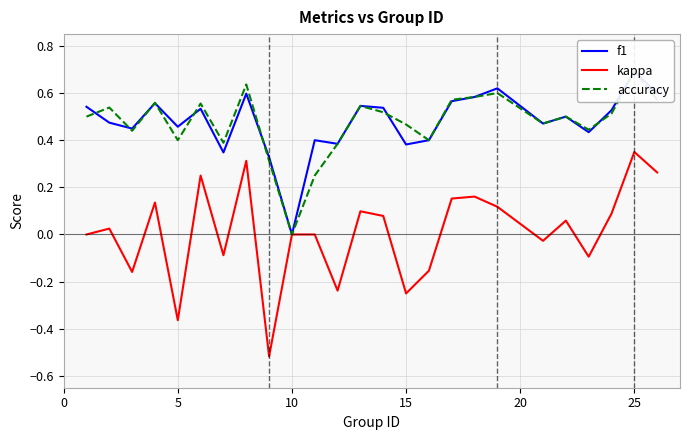

True or false: accuracy and kappa cross at least once.

False